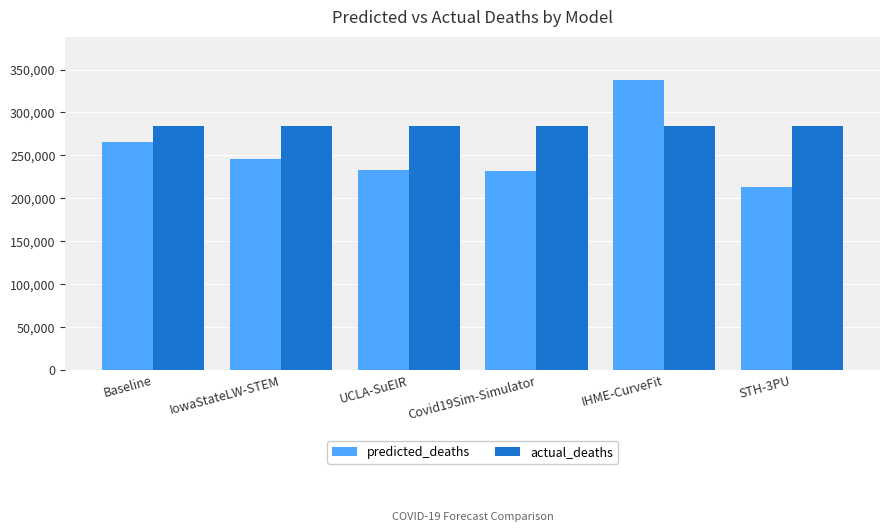

Between IHME-CurveFit and STH-3PU, which series saw the biggest shift?

predicted_deaths